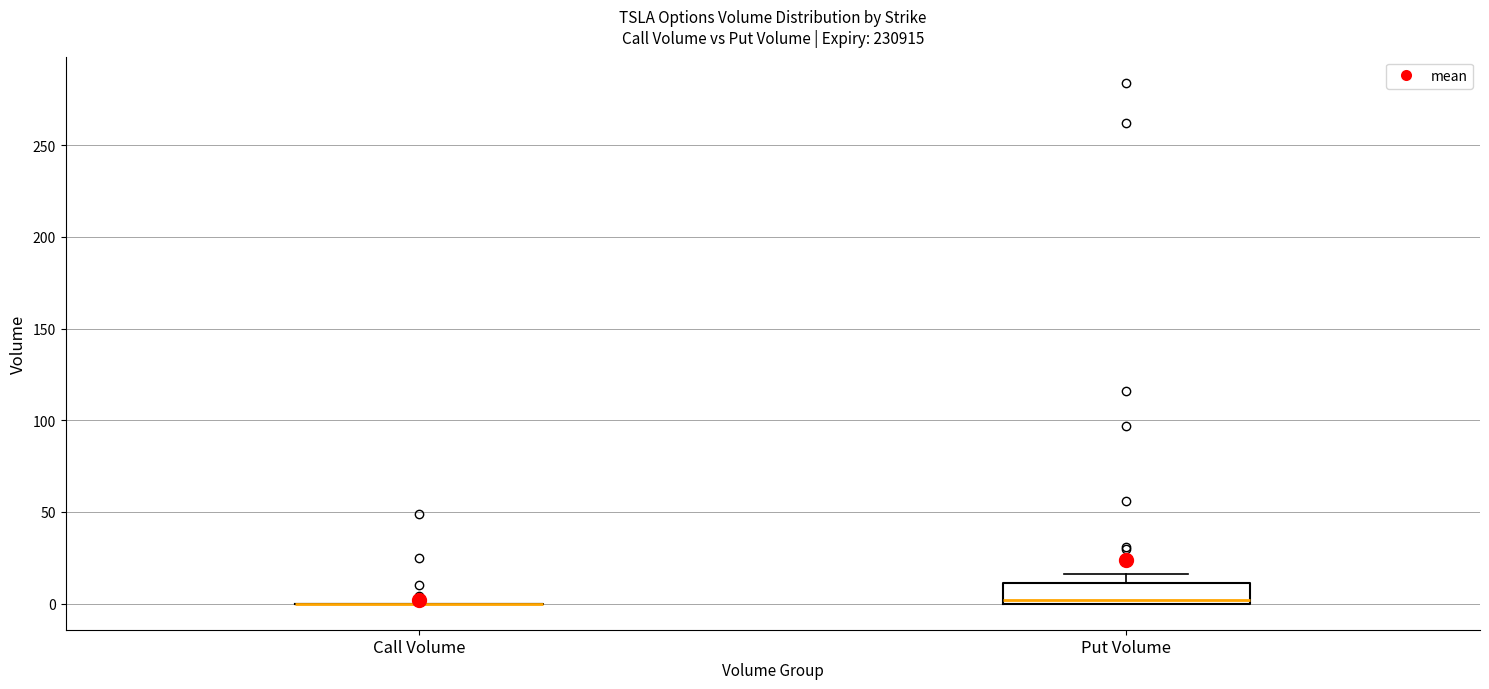

Reading left to right, transcribe this box plot: for each box, give where its median line is, the range the box spans, and where its two whiskers end, as read against the y-axis. The values are not printed on the chart, so give them approximately, as read against the axis.

Call Volume: box collapsed to a line at 0, whiskers 0 to 0
Put Volume: median 0 (just above the box's lower edge), box 0 to 10, whiskers 0 to 15